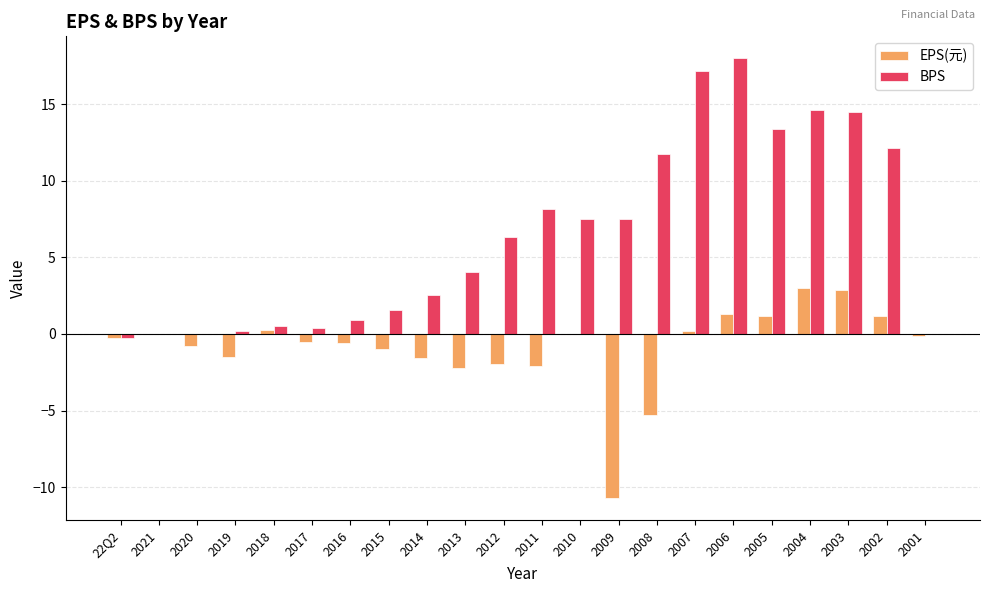

What are all the series names shown in the legend?

EPS(元), BPS